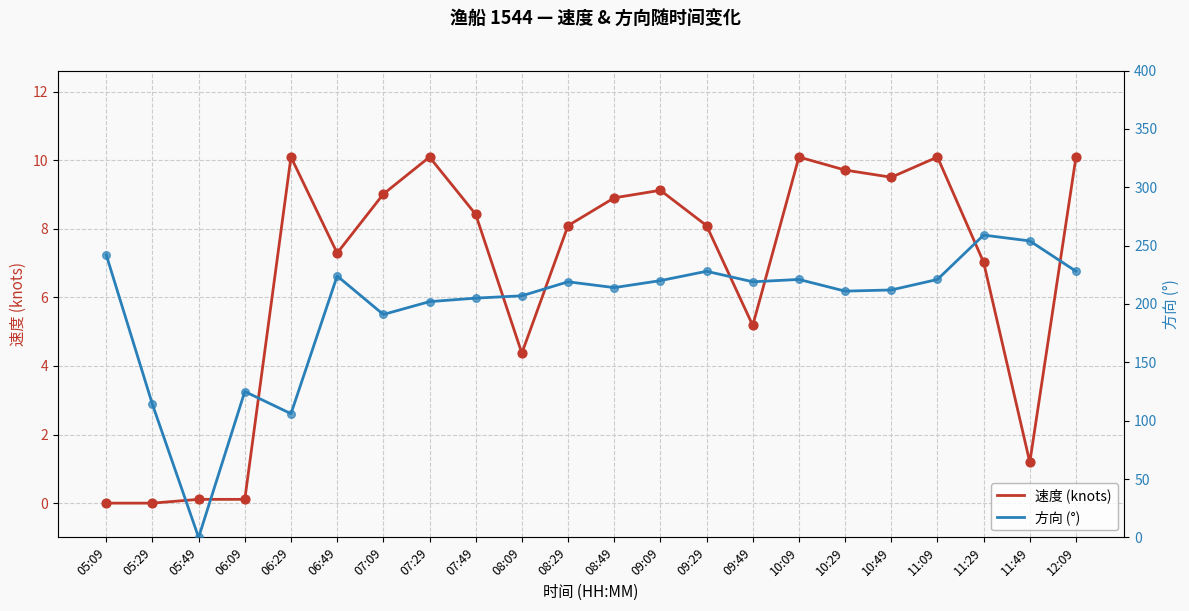

What are all the series names shown in the legend?

速度 (knots), 方向 (°)